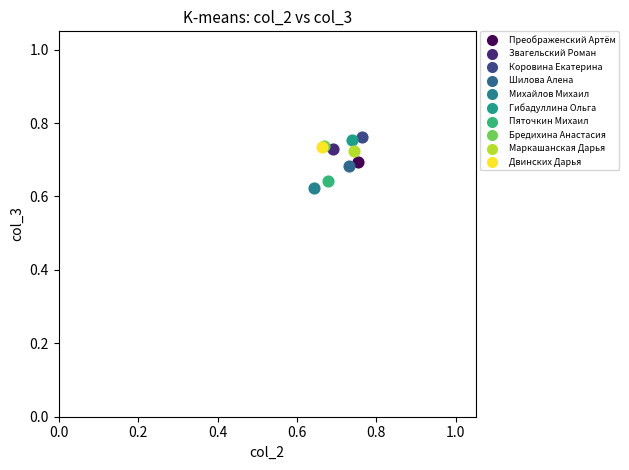

What are all the series names shown in the legend?

Преображенский Артём, Звагельский Роман, Коровина Екатерина, Шилова Алена, Михайлов Михаил, Гибадуллина Ольга, Пяточкин Михаил, Бредихина Анастасия, Маркашанская Дарья, Двинских Дарья